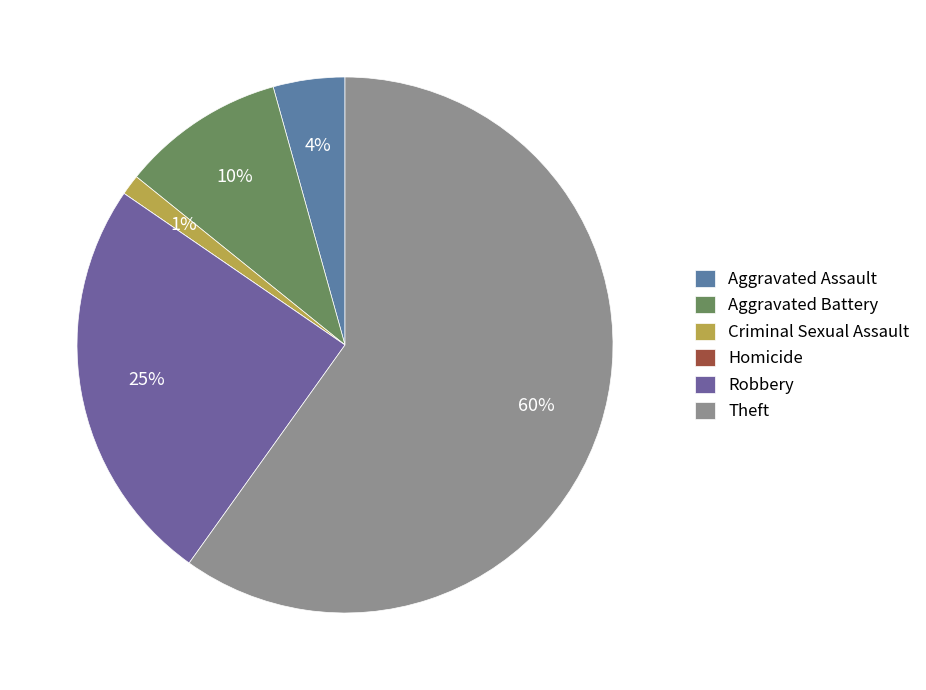

Approximately how many times larger is the value at Aggravated Battery compared to Aggravated Assault?

2.3